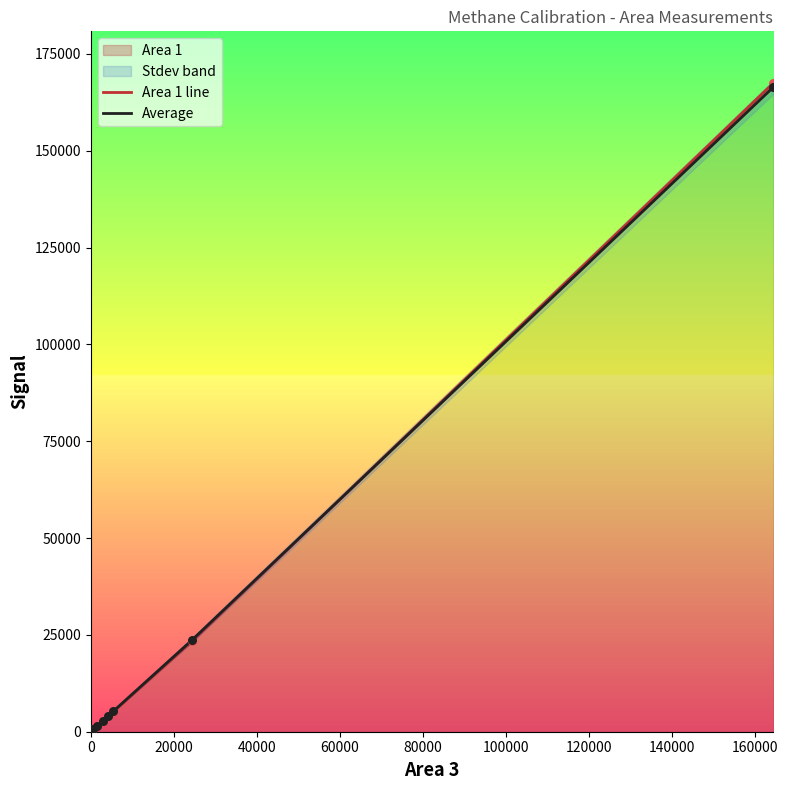

Which series contains the lowest Y value?

Average